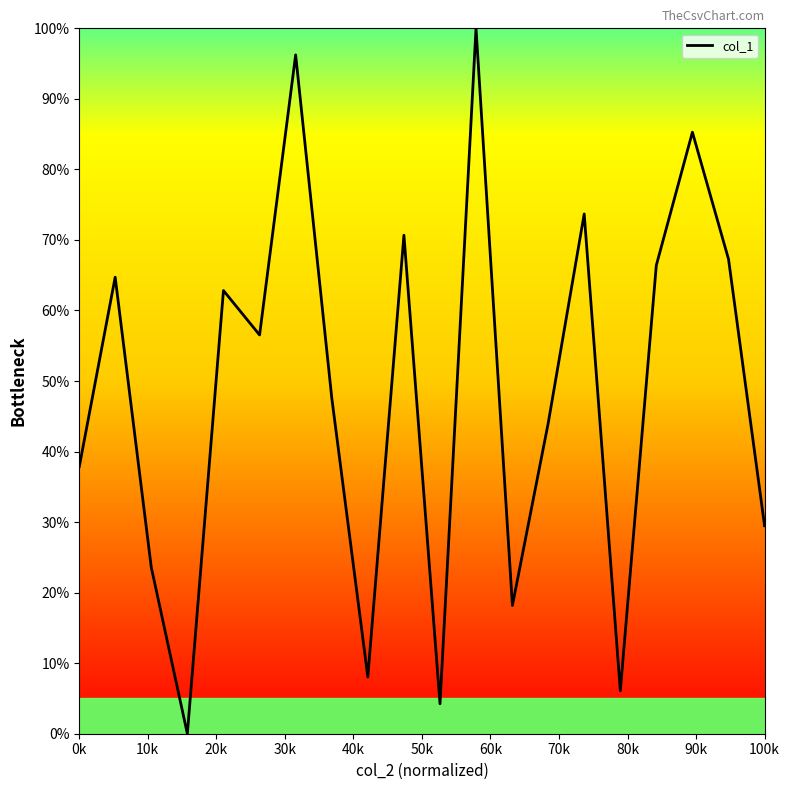

How many values are below 56?

10